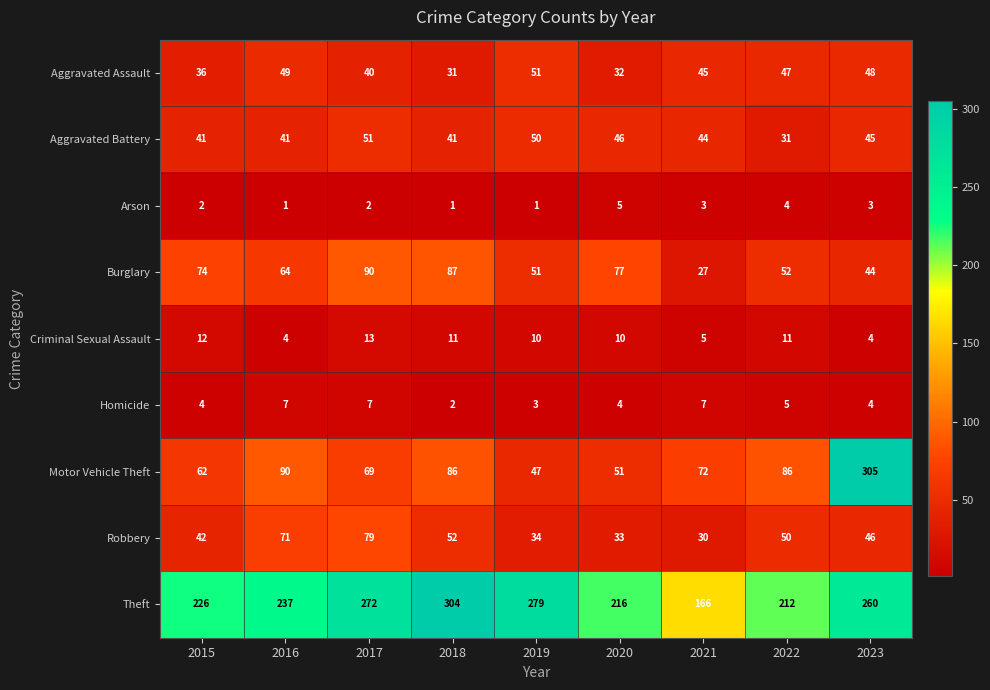

Which series has the largest total across all categories?

Theft